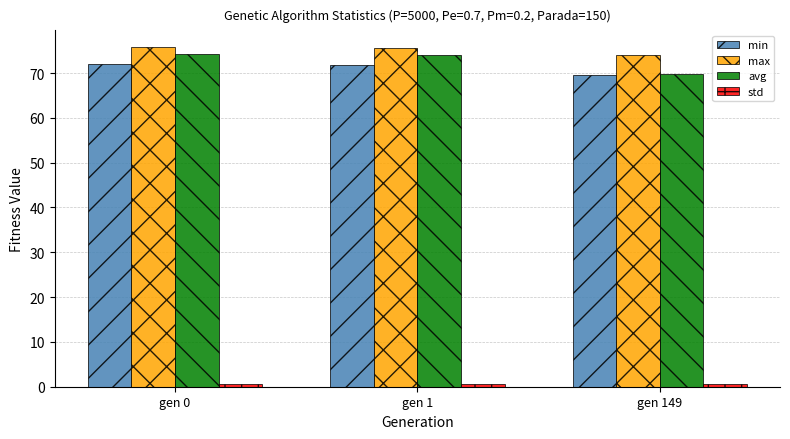

What is the maximum value for max?

75.7